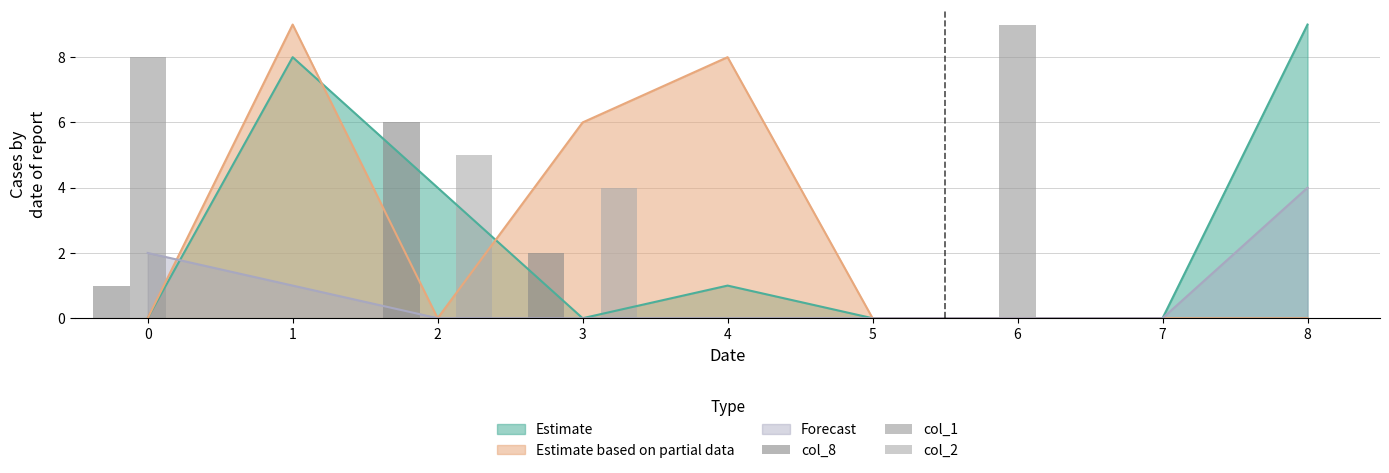

Rank the categories by col_2 value from highest to lowest.

2, 3, 0, 1, 4, 5, 6, 7, 8